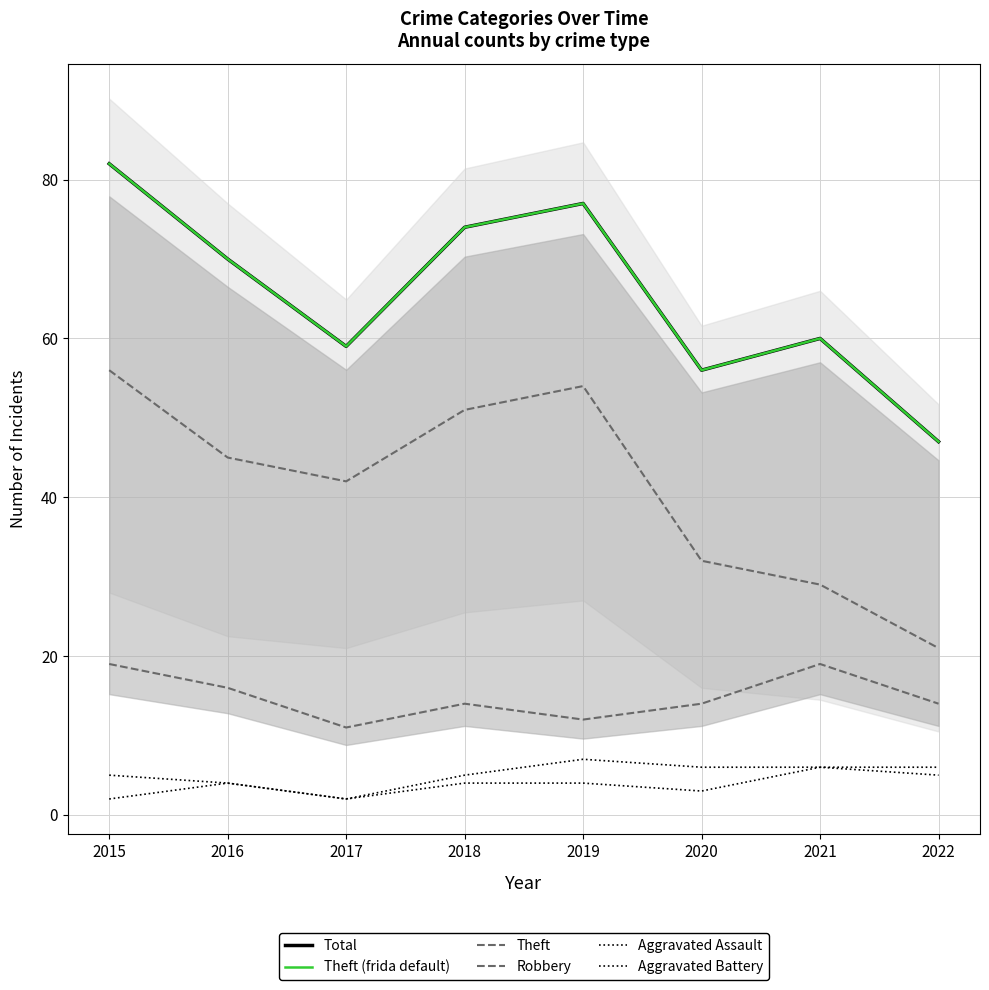

True or false: Total and Robbery intersect in this chart.

False